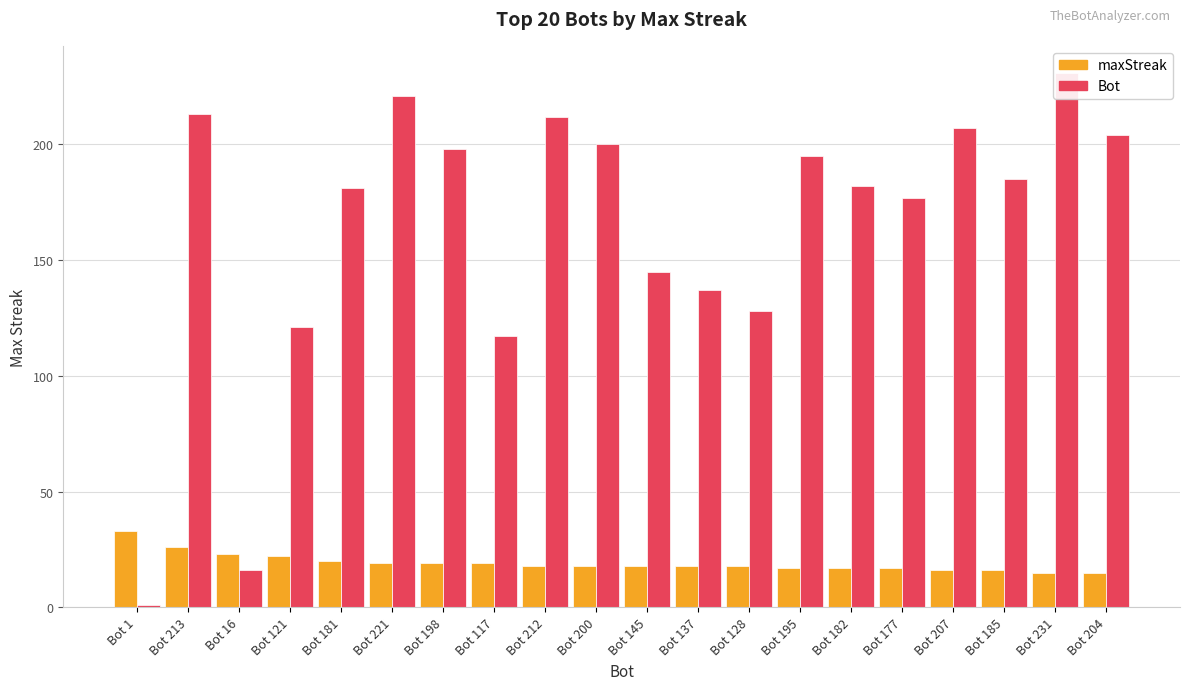

Rank the series at Bot 198 from highest to lowest value.

Bot, maxStreak